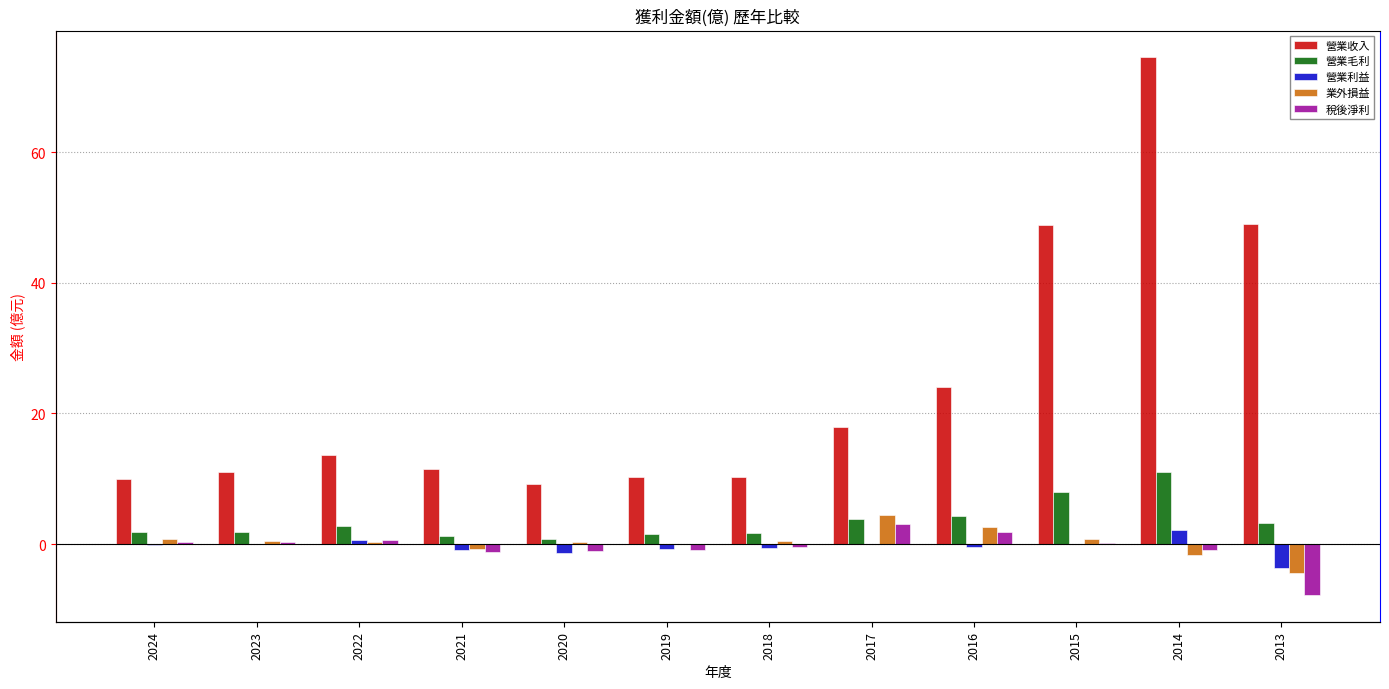

Which series has the largest range (max minus min)?

營業收入